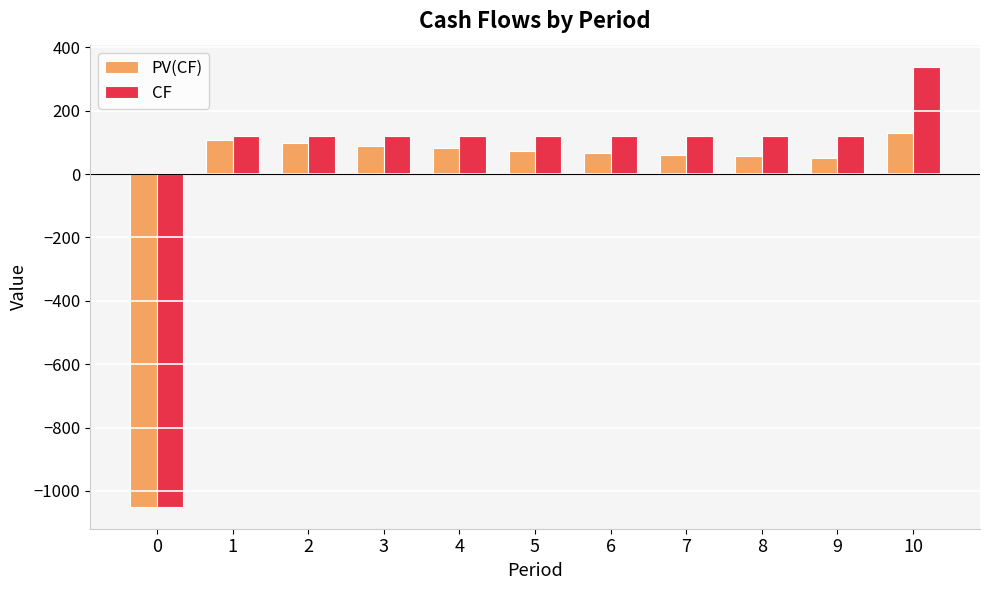

How many categories are shown in the chart?

11